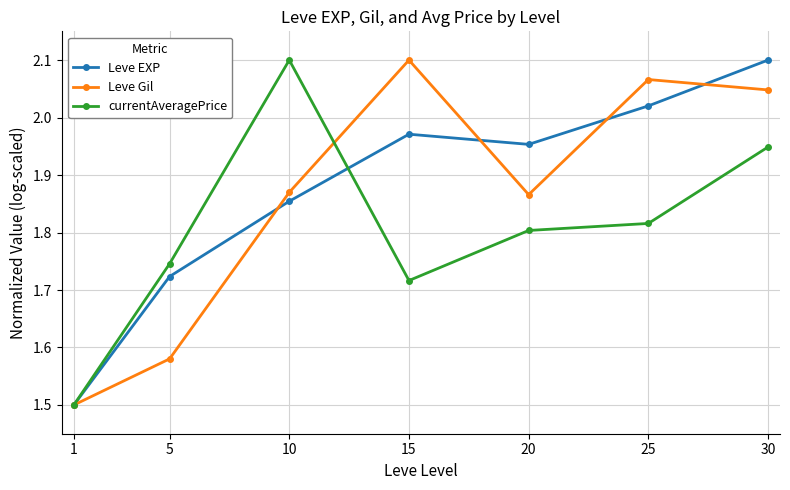

At how many categories does at least one series exceed 1?

7